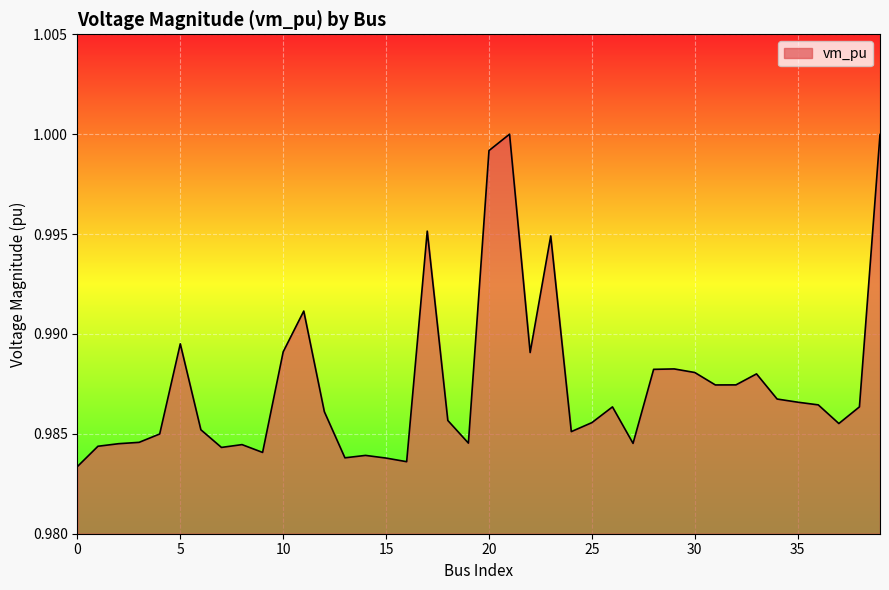

How many points are higher than both their immediate neighbors (excluding endpoints)?

10